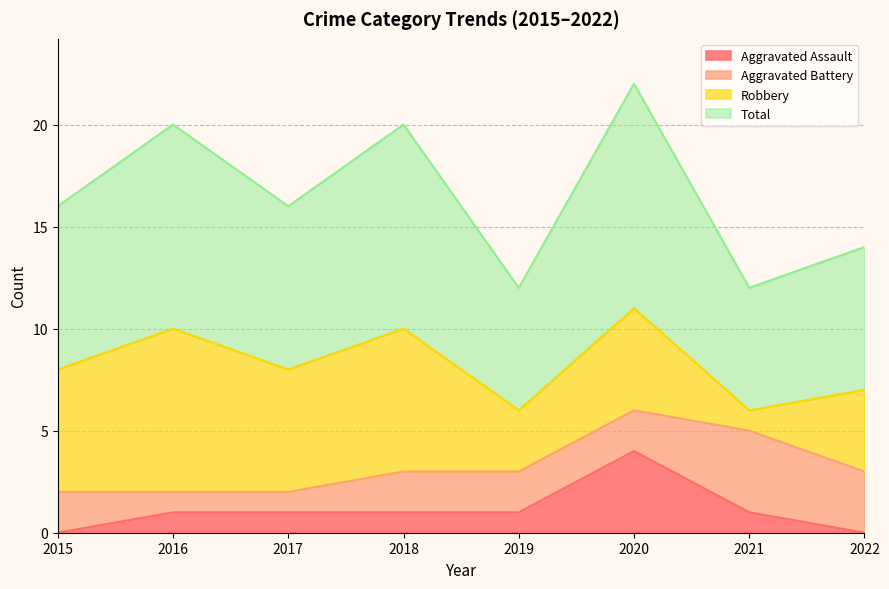

How many lines are shown in the chart?

4